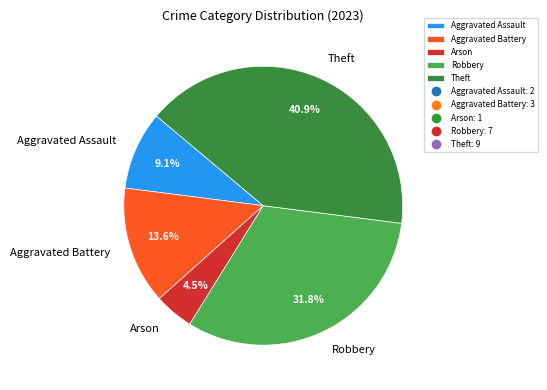

Which slice is the largest?

Theft